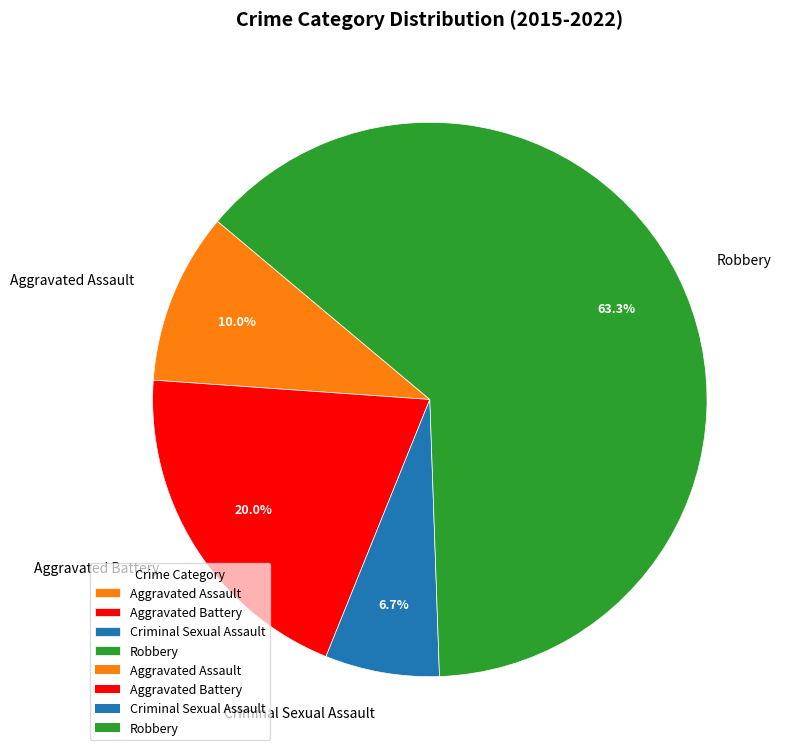

Rank the categories by value from lowest to highest.

Criminal Sexual Assault, Aggravated Assault, Aggravated Battery, Robbery